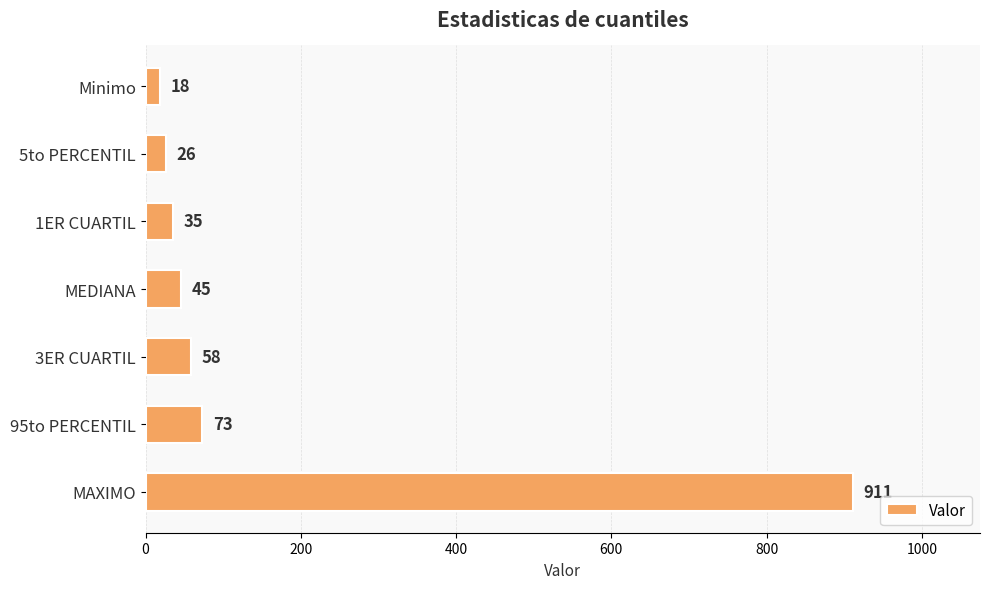

The chart shows a value of 45 at MEDIANA. True or false?

True